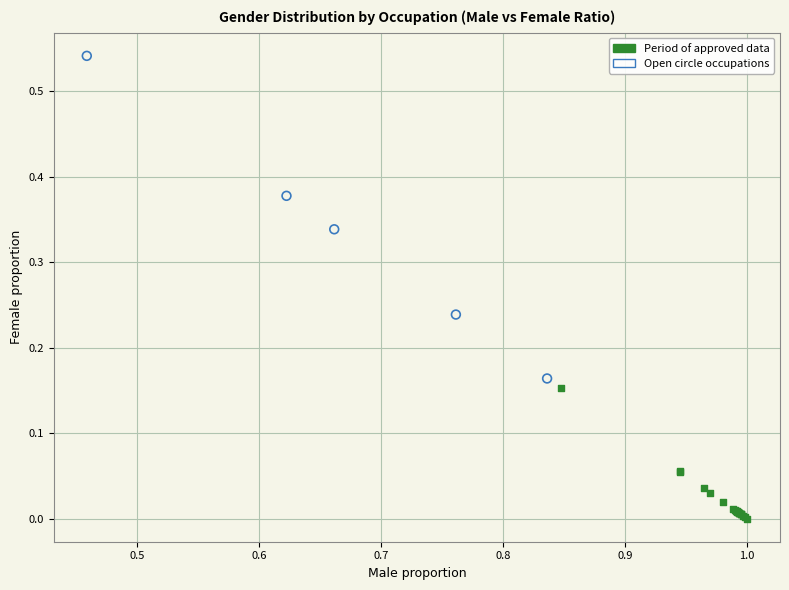

What are all the series names shown in the legend?

Period of approved data, Open circle occupations